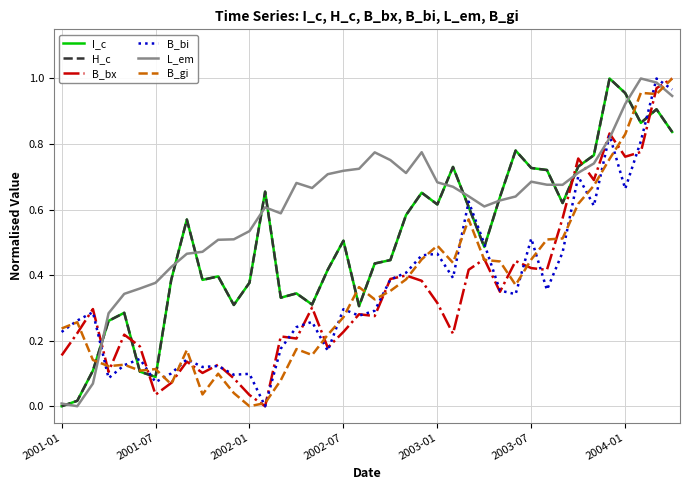

Which series has the largest total across all categories?

L_em